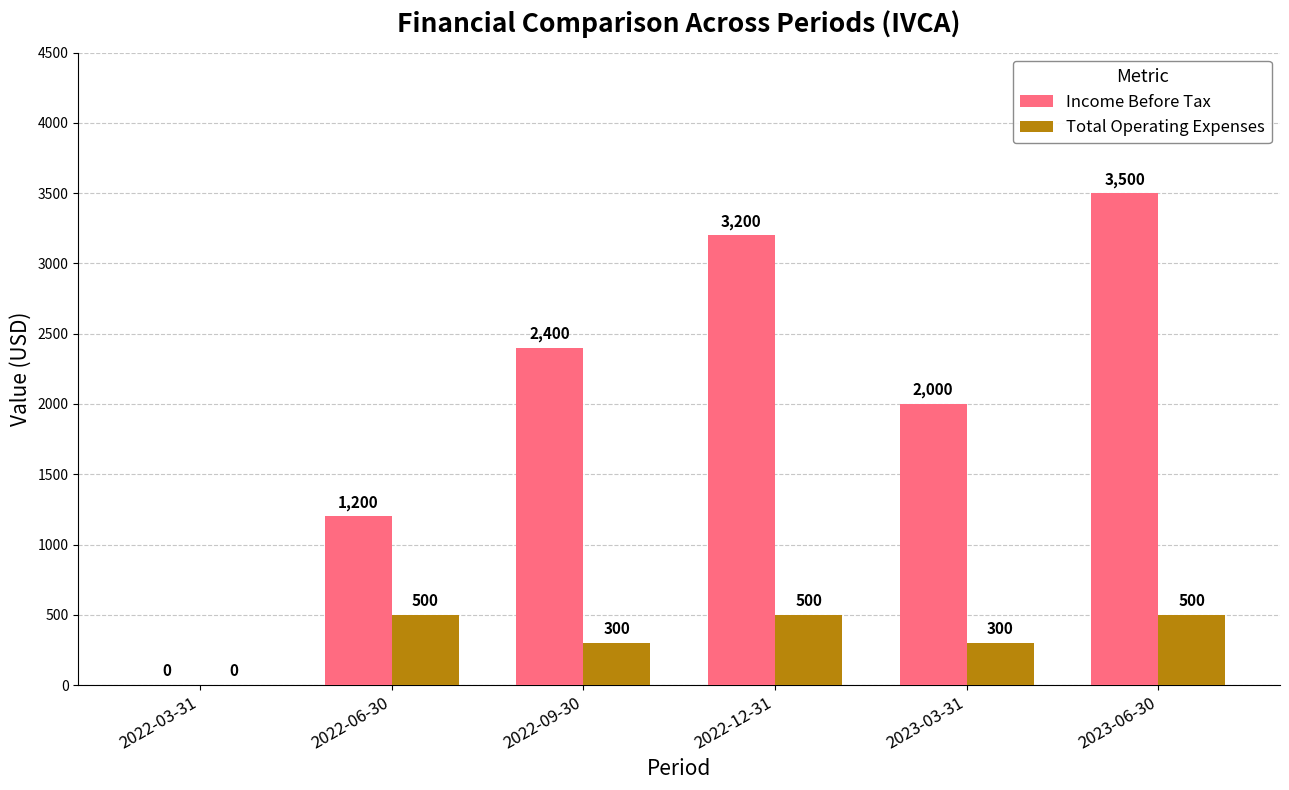

What is the spread (max minus min) of values at 2023-03-31?

1700